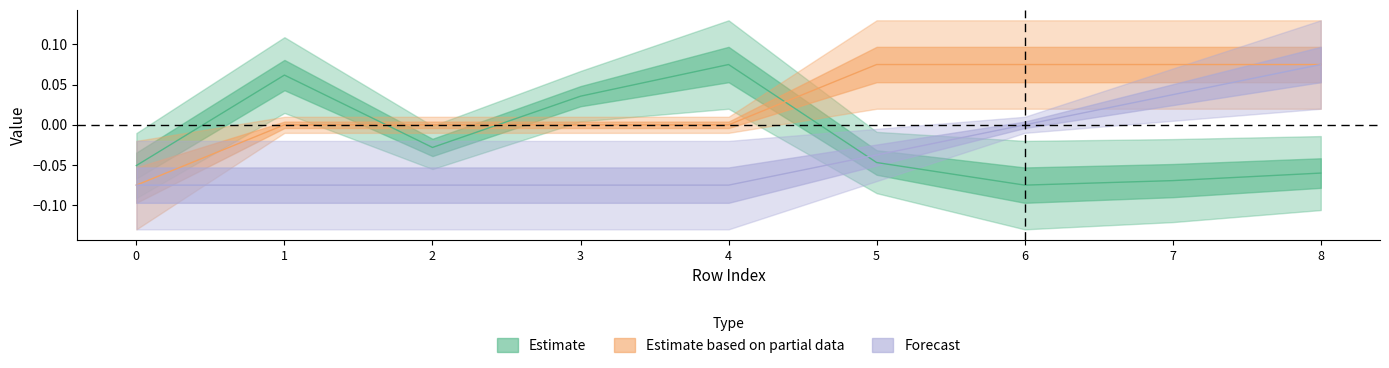

What is the value of the isite point at the 8th from the left?

-0.1